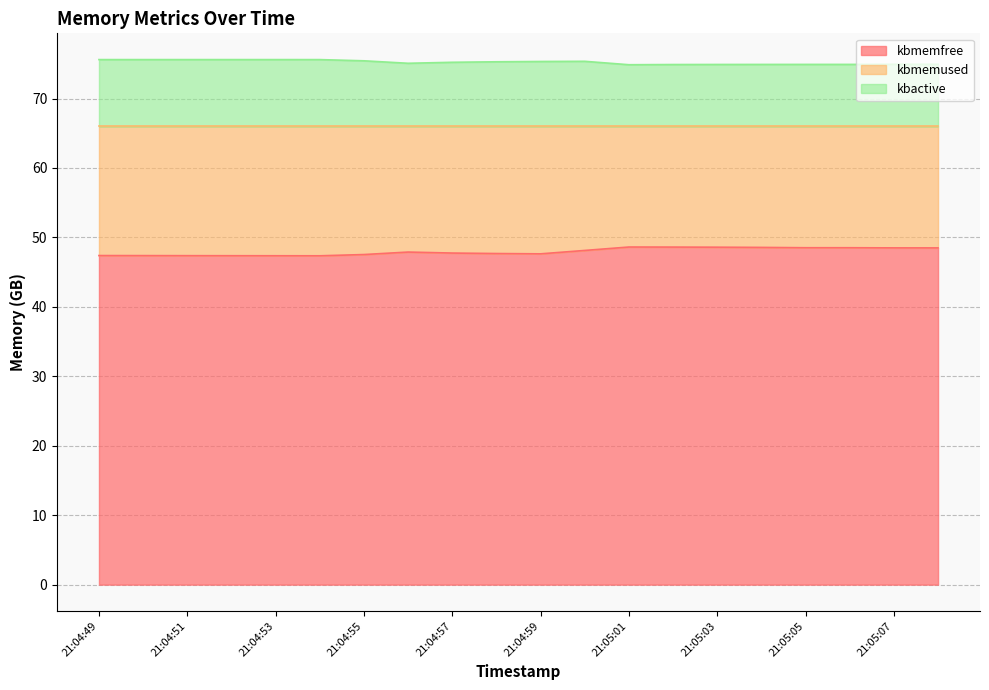

What are all the series names shown in the legend?

kbmemfree, kbmemused, kbactive